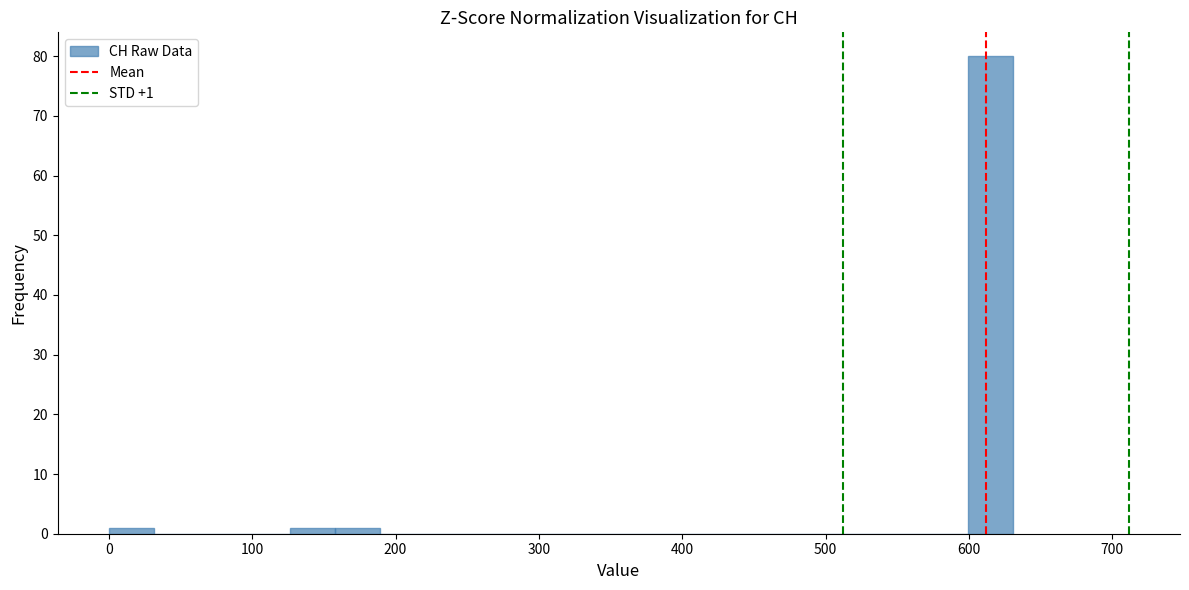

Read against the x-axis, roughly where is the centre of the tallest bar?

620